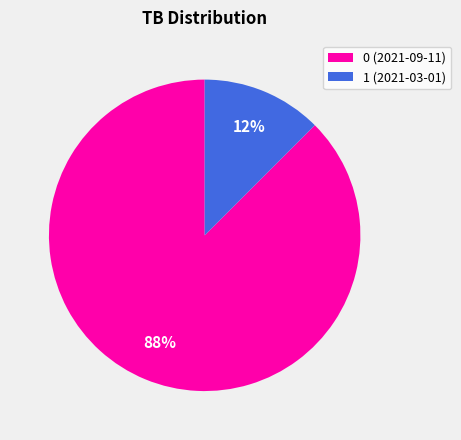

How many segments does this pie chart have?

2